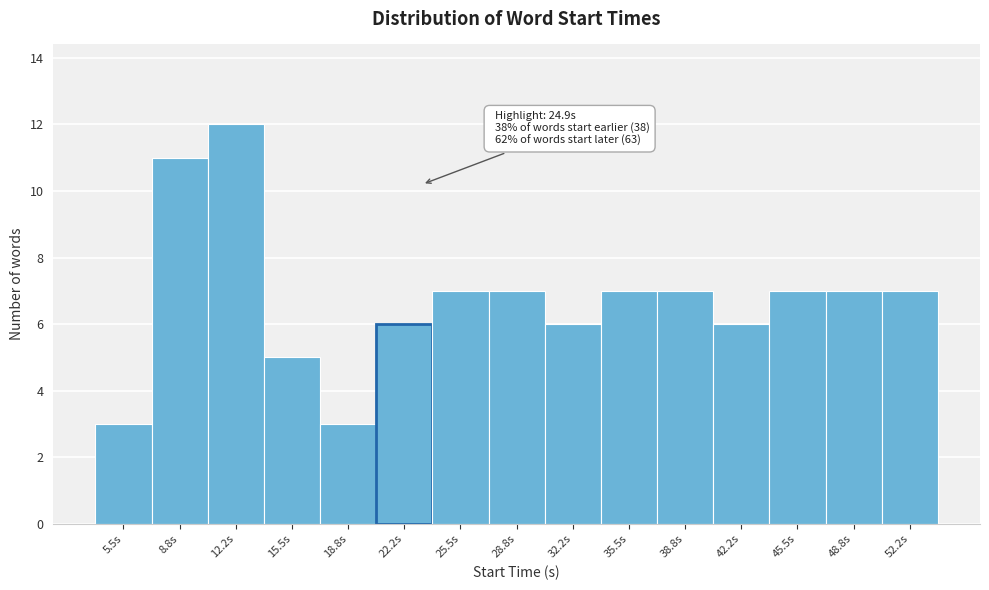

Reading right to left, transcribe all the data shown in this chart.

52.2s=7	48.8s=7	45.5s=7	42.2s=6	38.8s=7	35.5s=7	32.2s=6	28.8s=7	25.5s=7	22.2s=6	18.8s=3	15.5s=5	12.2s=12	8.8s=11	5.5s=3